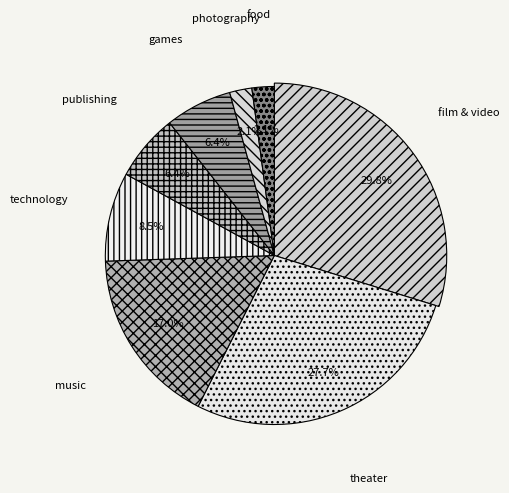

Rank the categories by value from highest to lowest.

film & video, theater, music, technology, publishing, games, photography, food